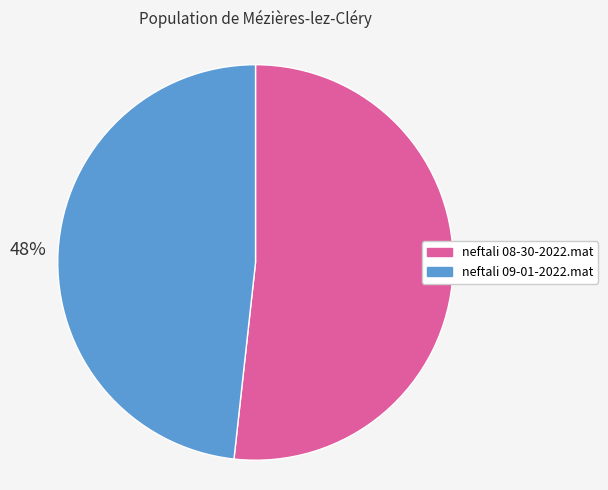

How many segments does this pie chart have?

2